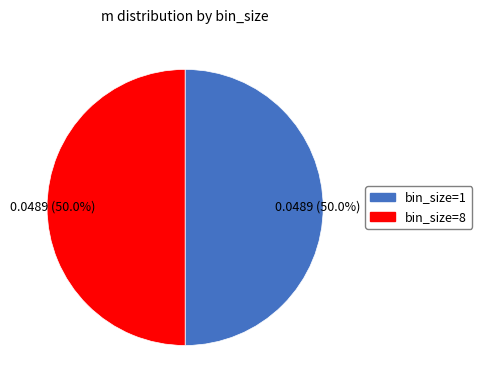

What percentage is NOT represented by bin_size=8?

50.0%